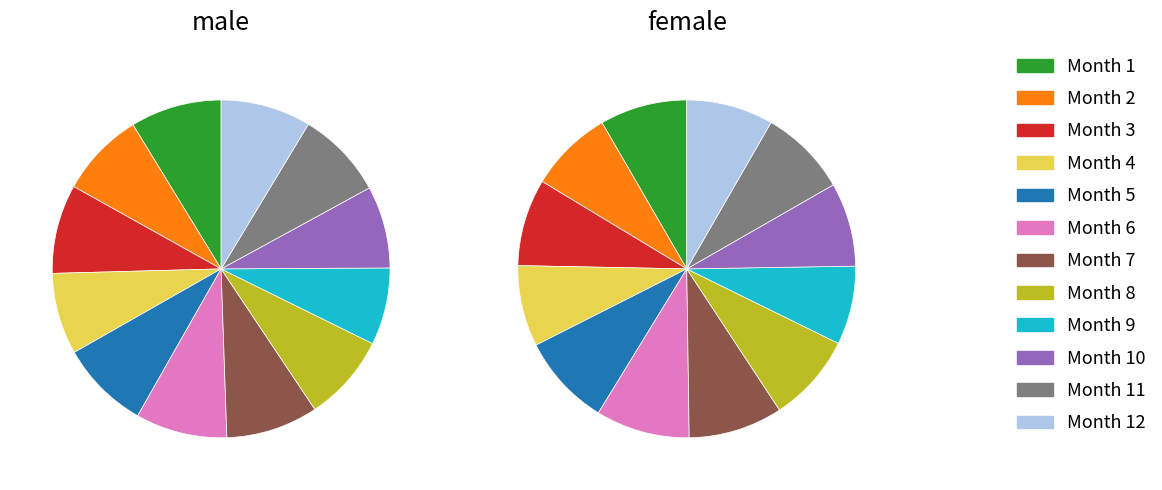

True or false: 12 accounts for 1% of the total.

False